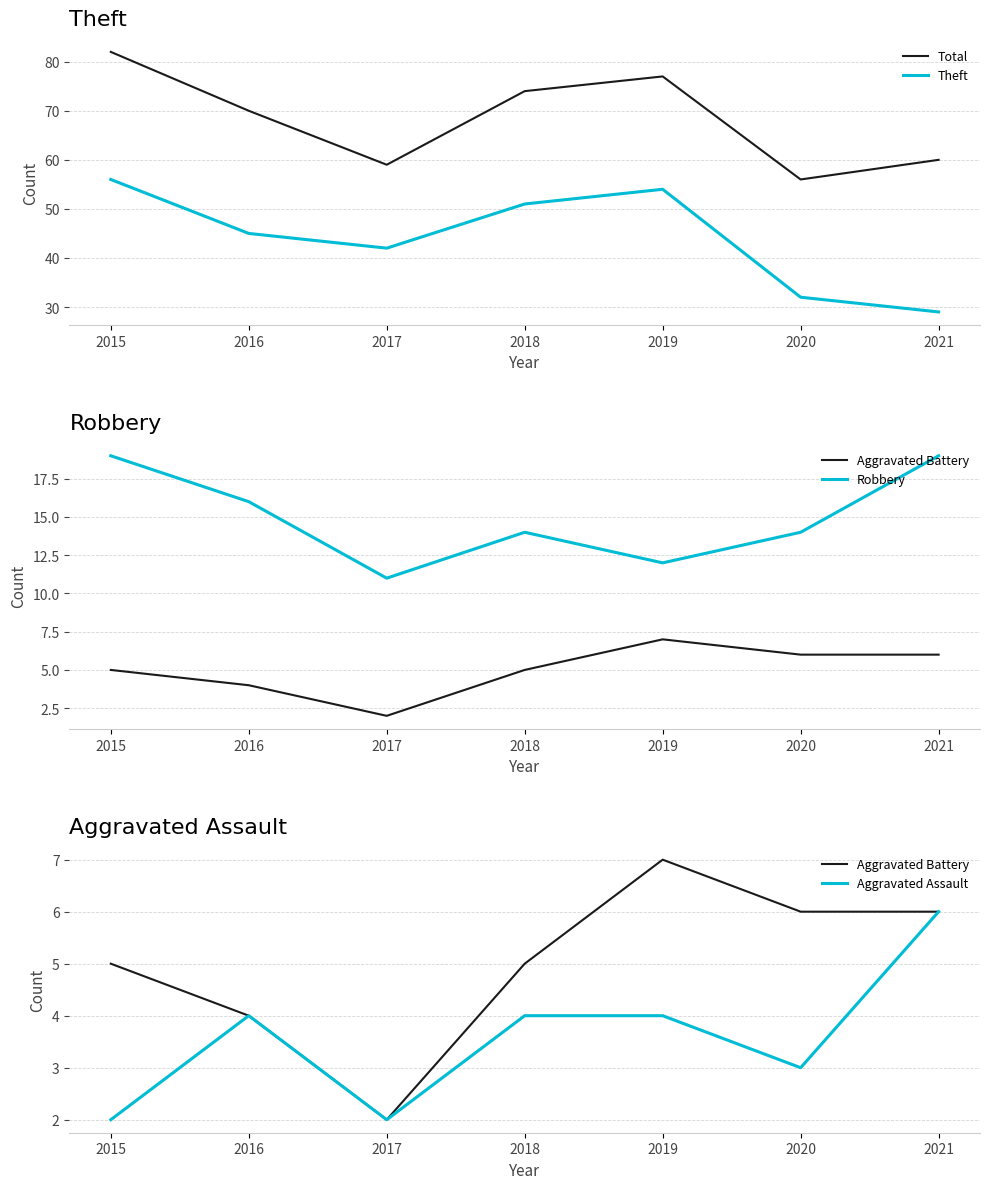

What is the value of the Aggravated Battery point at the 4th from the left?

5